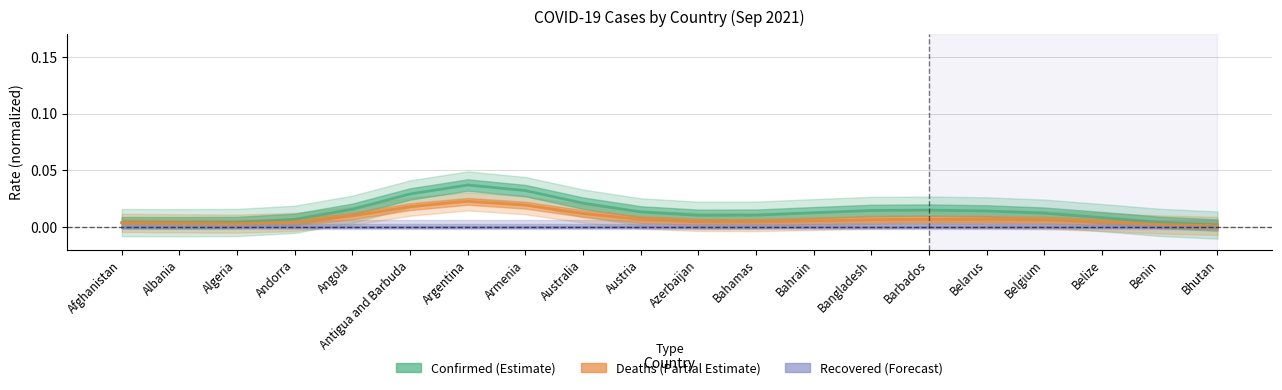

Which series has the widest spread of values?

Confirmed (Estimate)